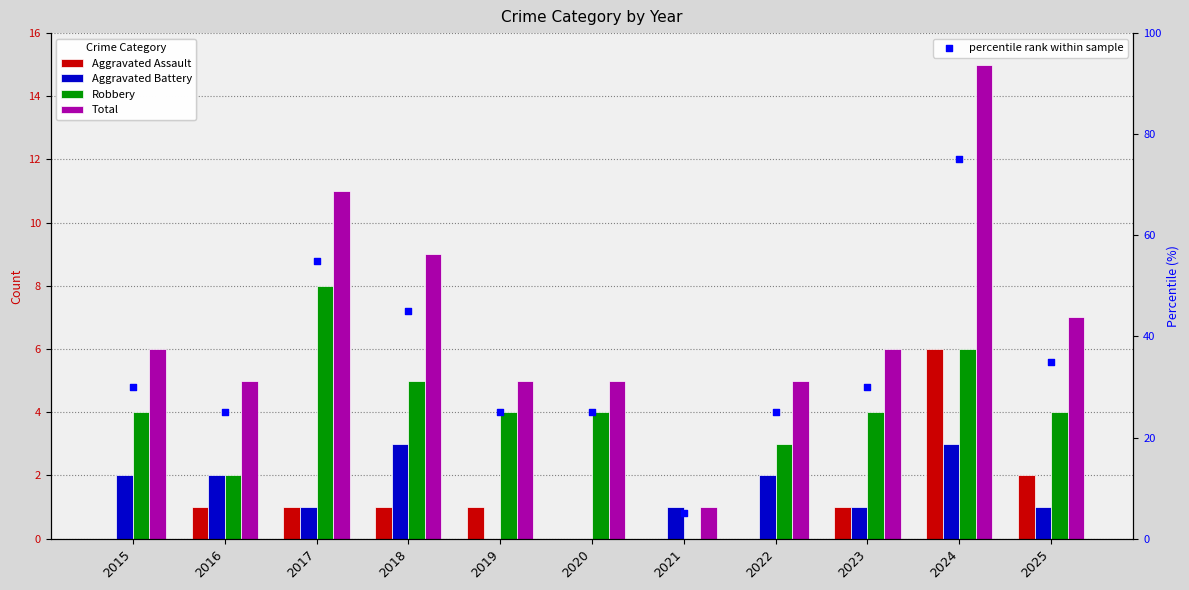

Which series has the largest total across all categories?

percentile rank within sample